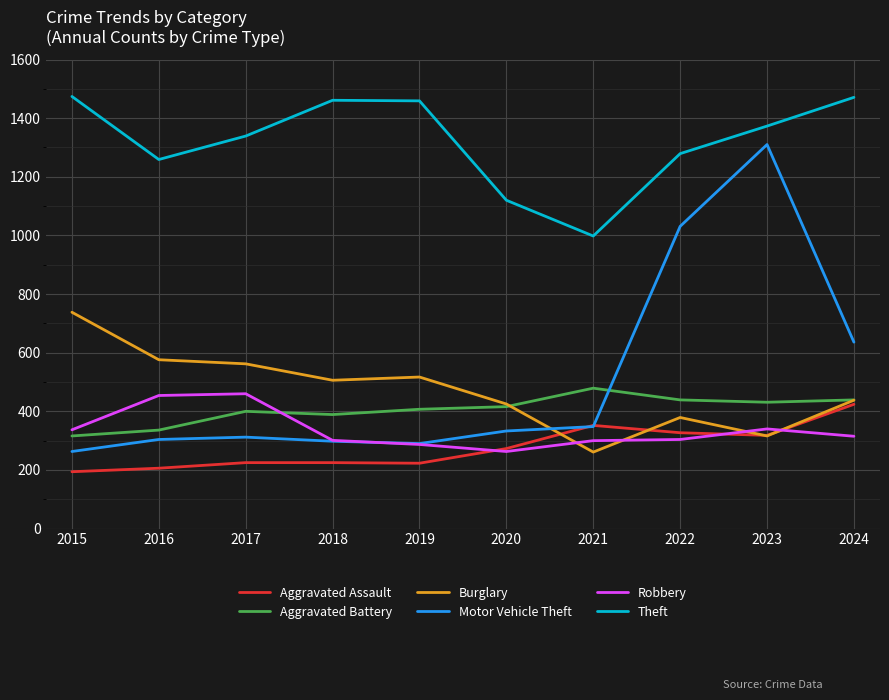

Is the value of Aggravated Battery at 2017 greater than the value of Motor Vehicle Theft at 2016?

Yes